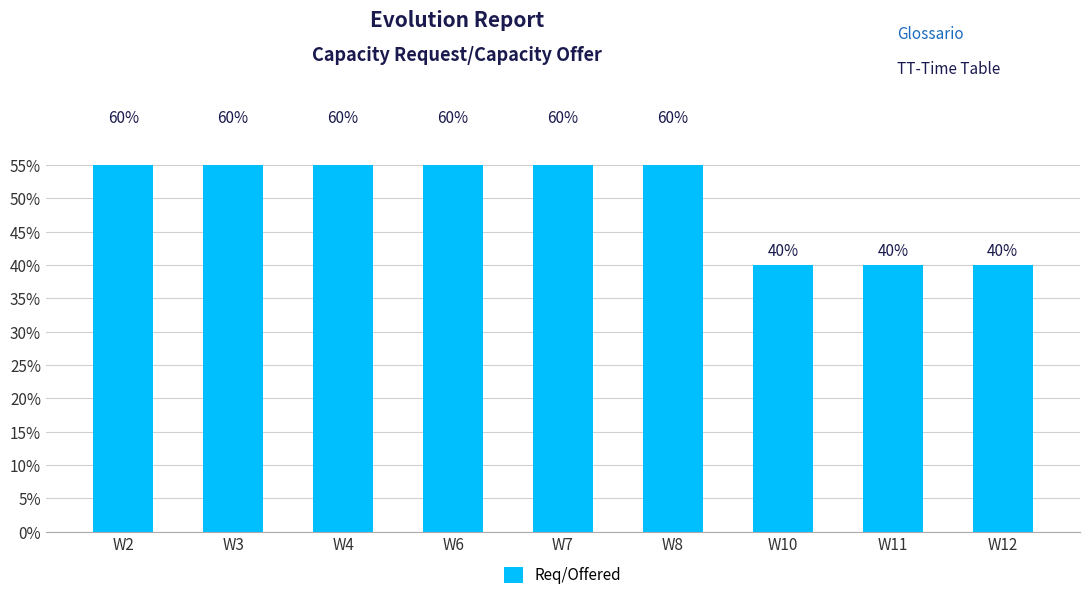

List the labels in order of value, largest first.

W2, W3, W4, W6, W7, W8, W10, W11, W12